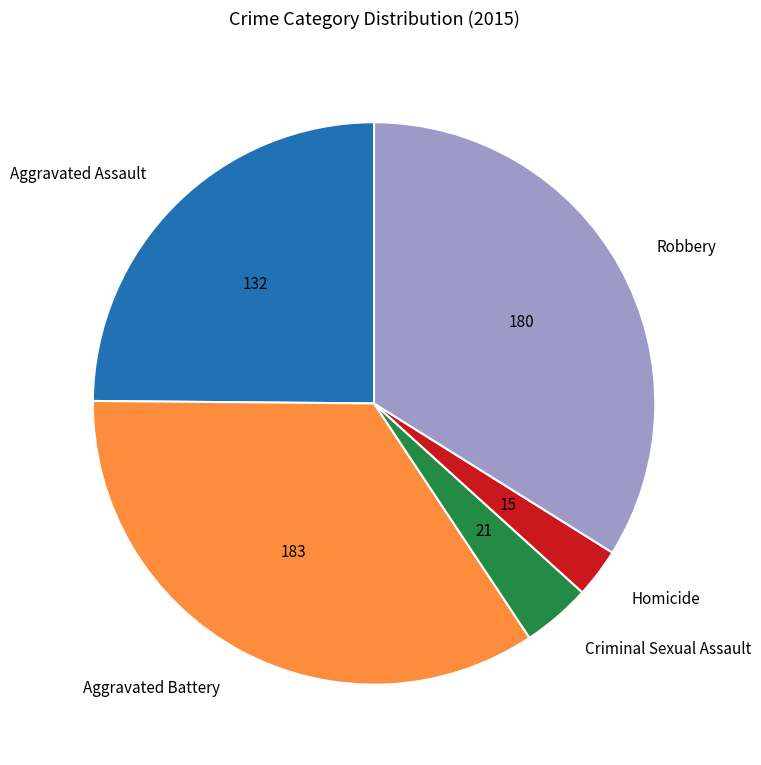

Which slice is the largest?

Aggravated Battery